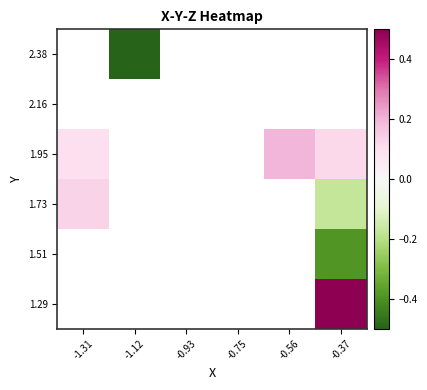

Which category has the lowest value across all series?

-1.12